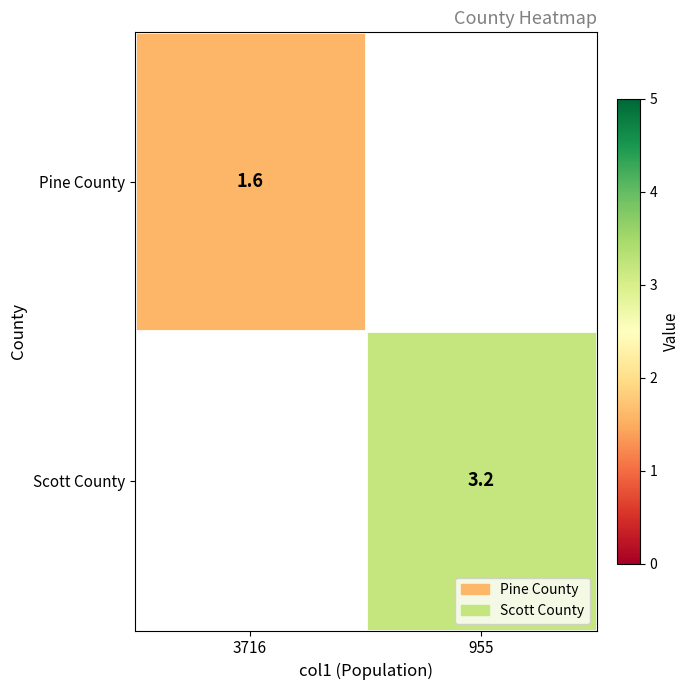

True or false: Scott County has a value of 0.8 at 955.

False